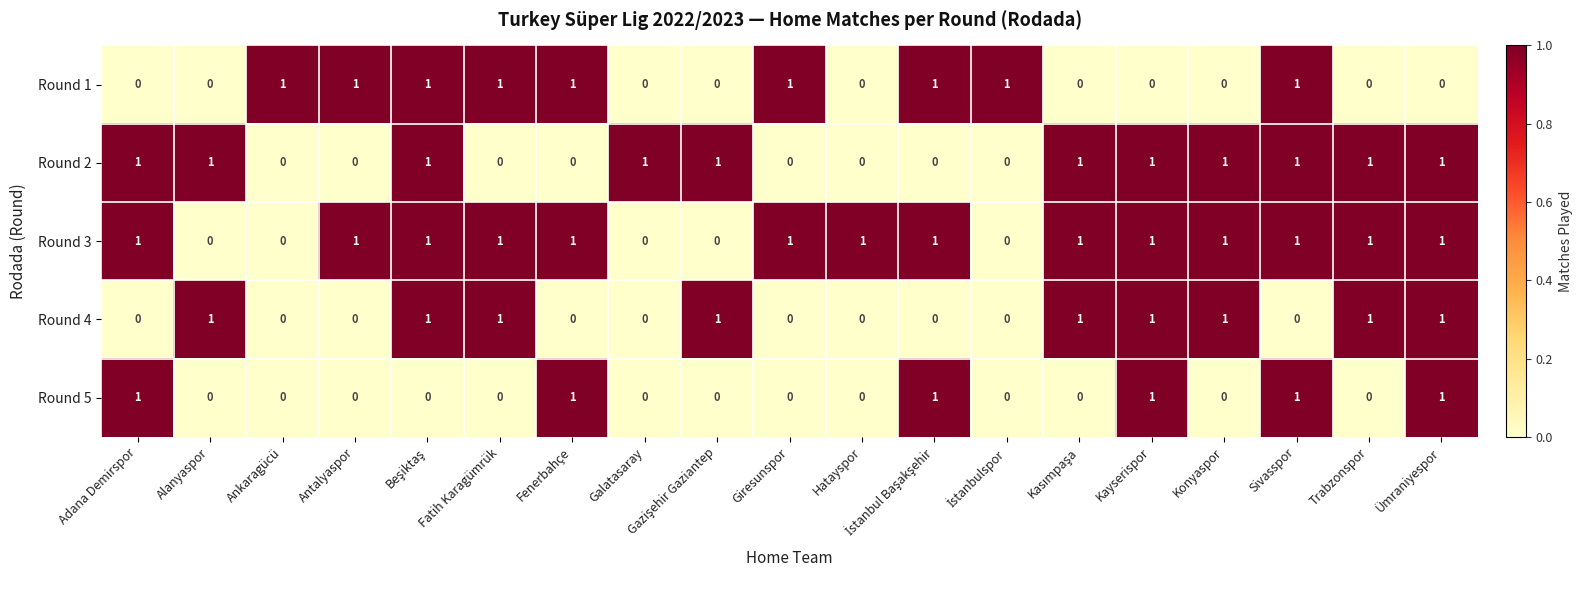

At how many categories does at least one series exceed 0?

19